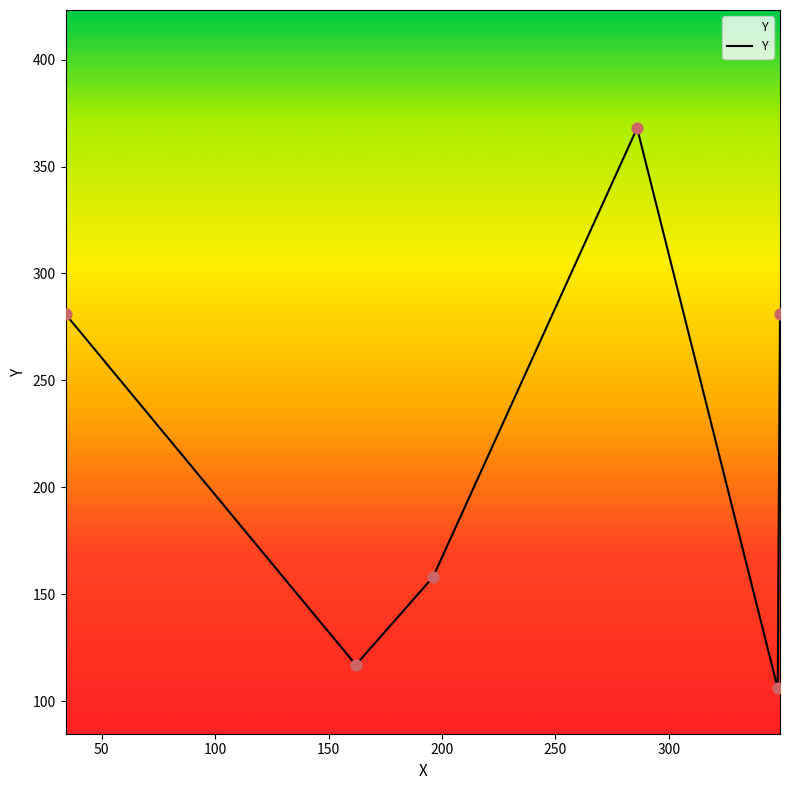

True or false: there are more than 2 points higher than both neighbors.

False